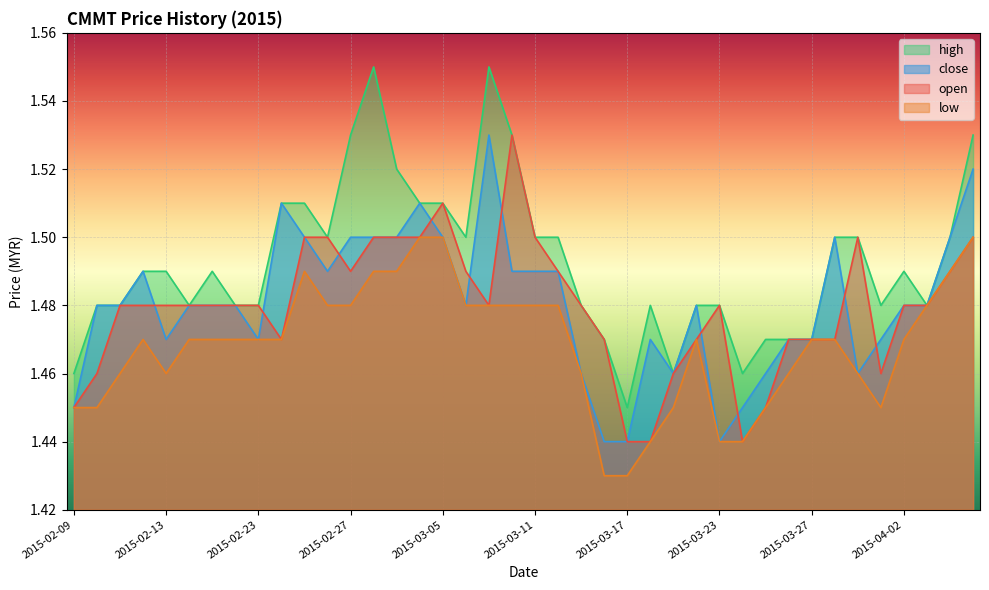

In high, how many points are lower than both neighbors (excluding endpoints)?

8